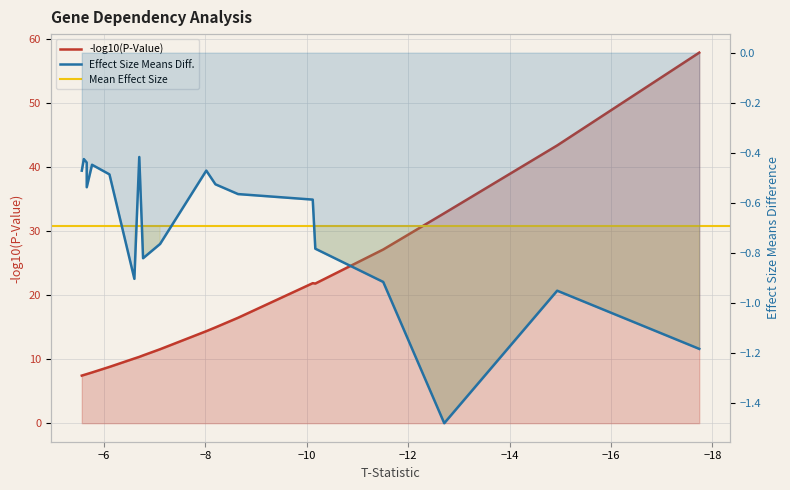

Rank the categories by value from highest to lowest.

AMT, RSPO3, KAT6A, GEMIN2, SSX1, TINF2, ATRX, TGFBRAP1, CCND2, PIAS1, SSX8P, RING1, BRD9, UBE2I, UBA2, SS18, PCGF3, SSX6P, SUMO2